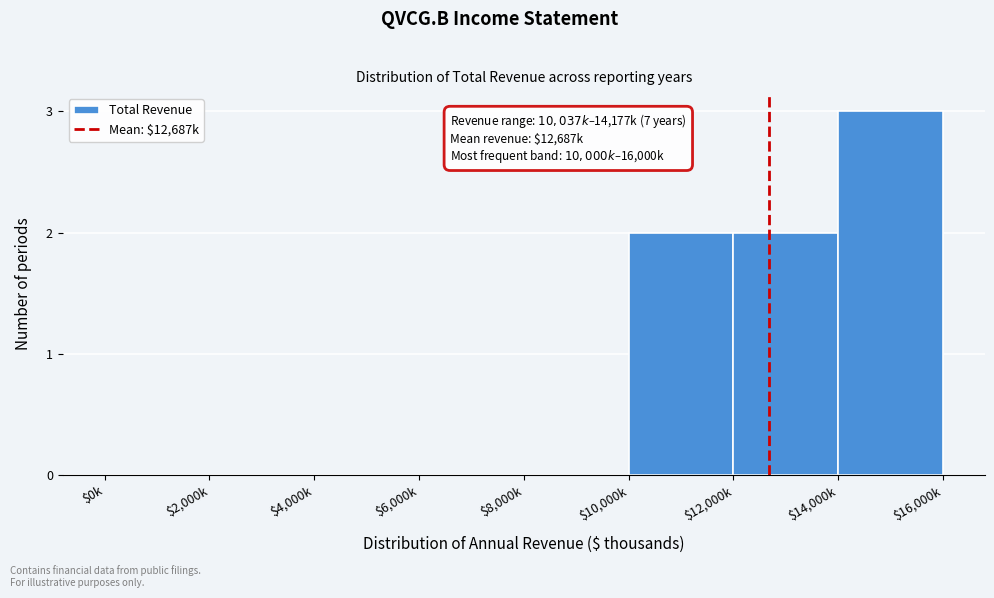

What is the sum of all values?

7